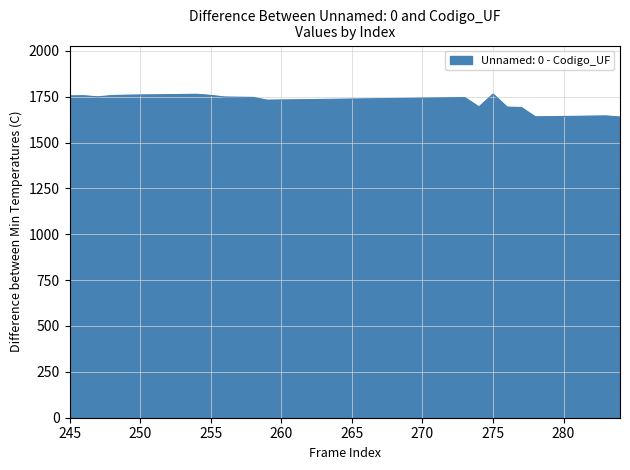

What is the difference between the maximum and minimum values?

125